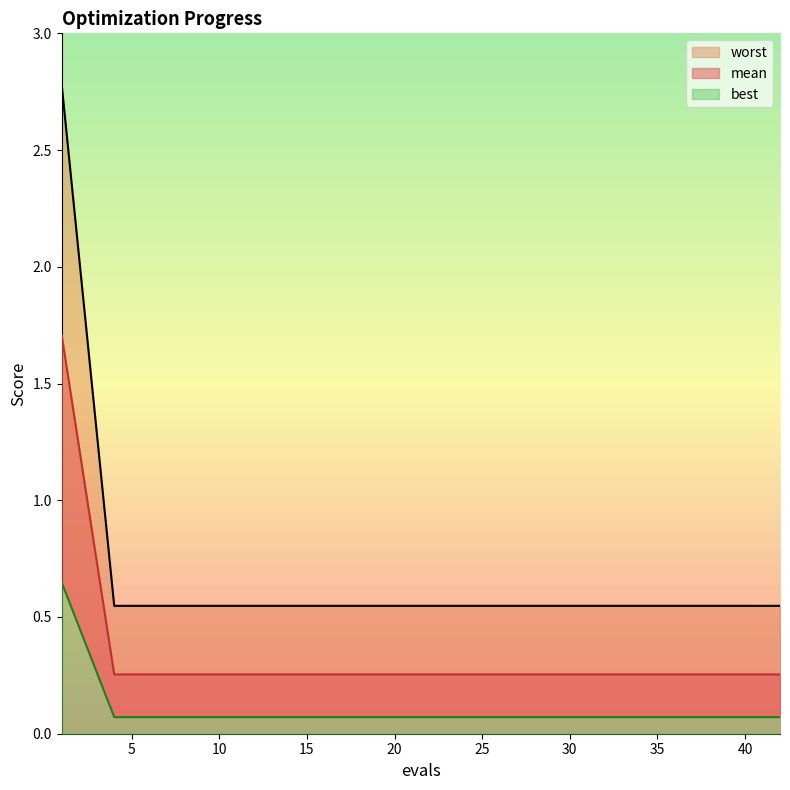

At how many categories does at least one series exceed 0?

15